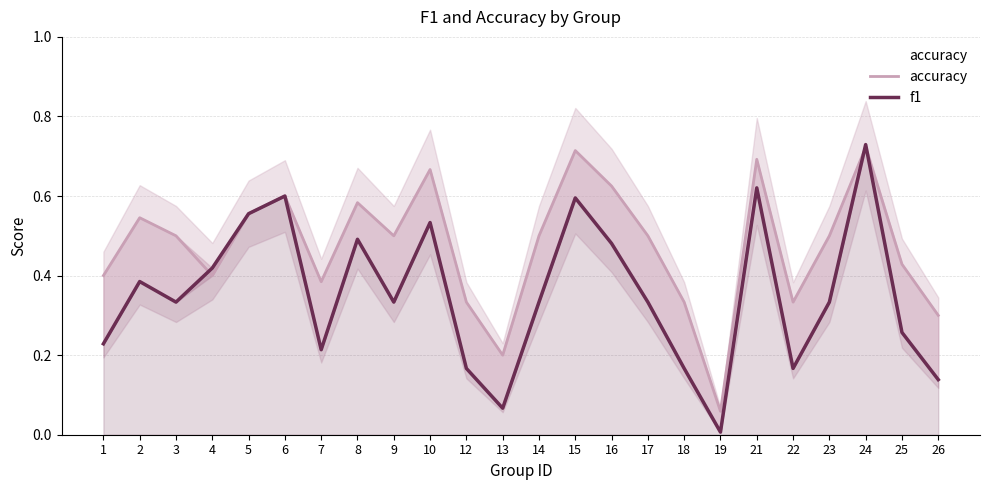

What is the spread (max minus min) of values at 2?

0.2